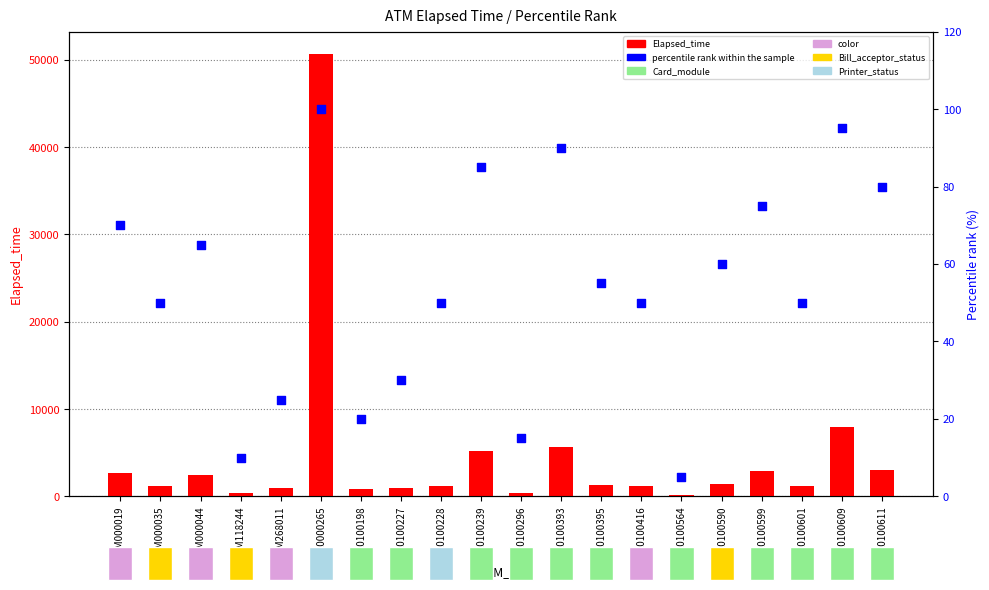

At which category is the sum across all series the highest?

K0000265